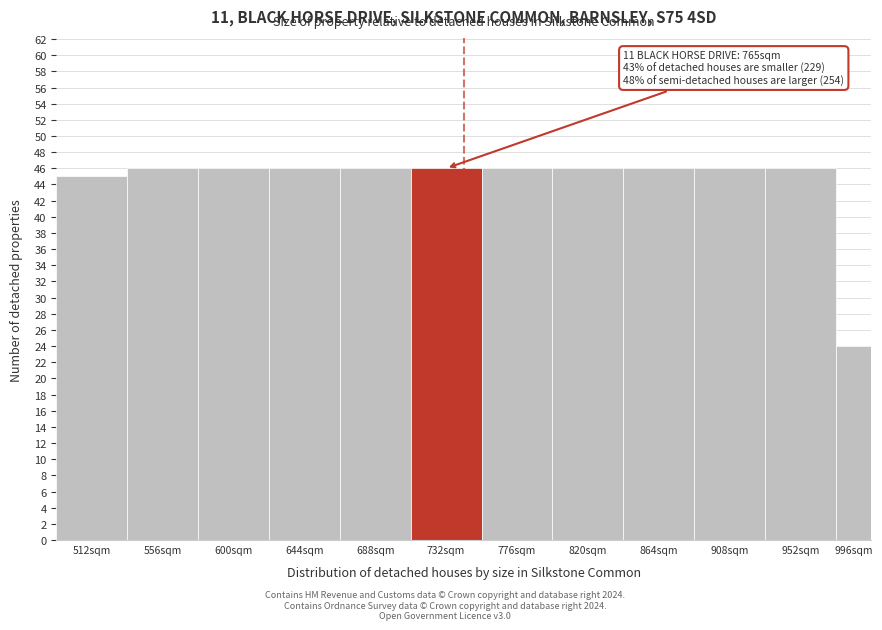

Reading right to left, list all the values displayed in this chart.

996sqm=24	952sqm=46	908sqm=46	864sqm=46	820sqm=46	776sqm=46	732sqm=46	688sqm=46	644sqm=46	600sqm=46	556sqm=46	512sqm=45